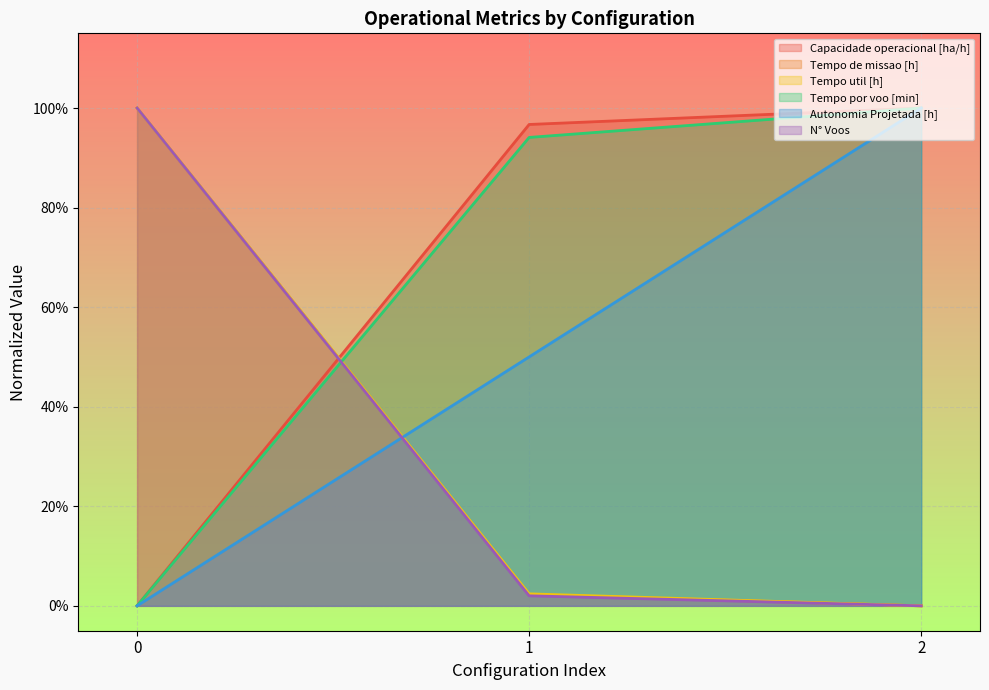

Reading left to right, transcribe all the data shown in this chart.

Capacidade operacional [ha/h]: 0.0	1.0	1.0
Tempo de missao [h]: 1.0	0.0	0.0
Tempo util [h]: 1.0	0.0	0.0
Tempo por voo [min]: 0.0	0.9	1.0
Autonomia Projetada [h]: 0.0	0.5	1.0
N° Voos: 1.0	0.0	0.0